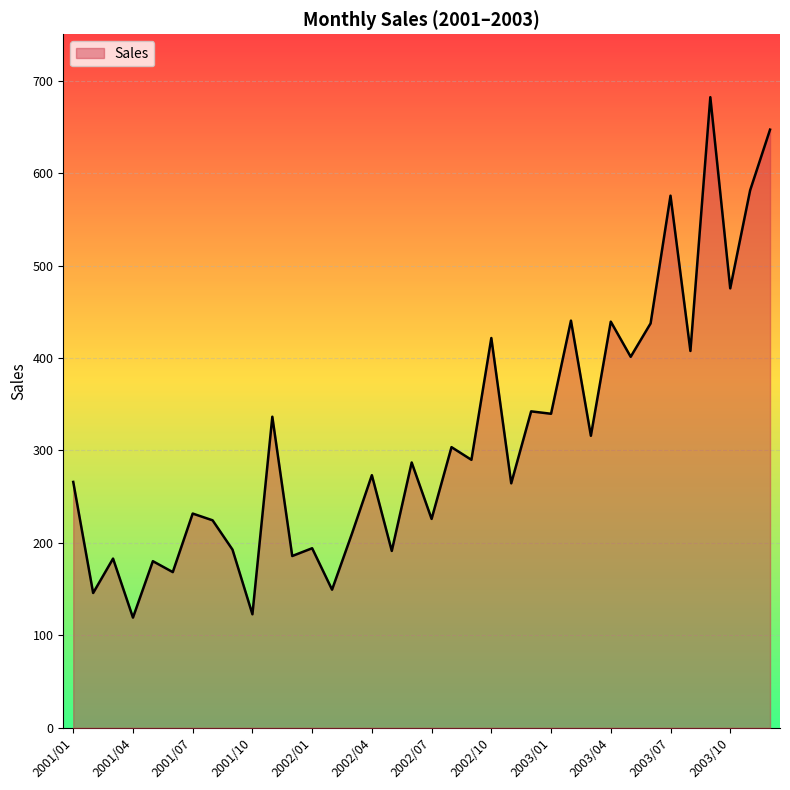

What is the greatest value displayed?

682.0